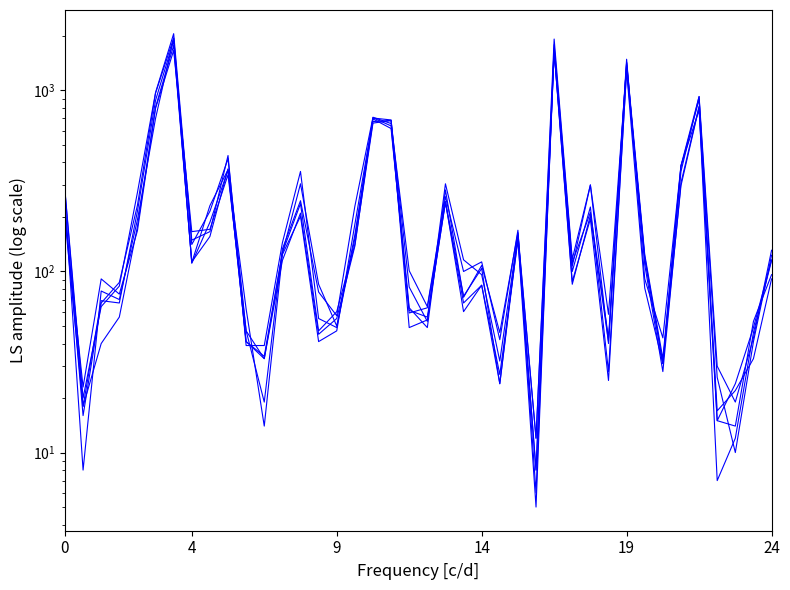

Which series has the largest range (max minus min)?

2016